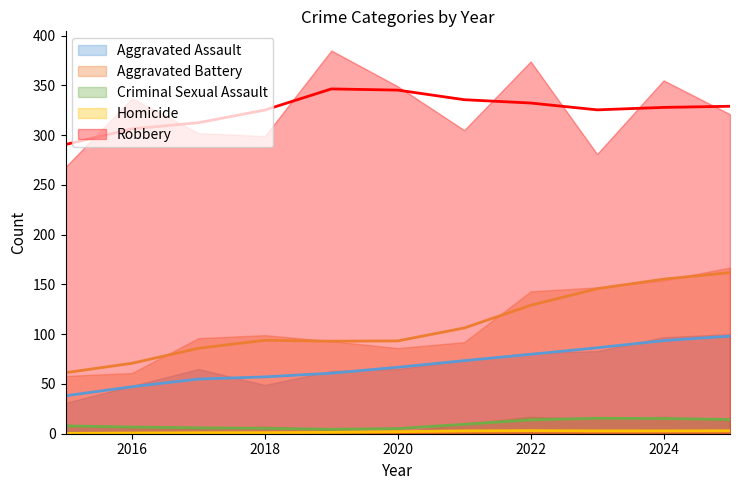

At which category is the sum across all series the highest?

2024